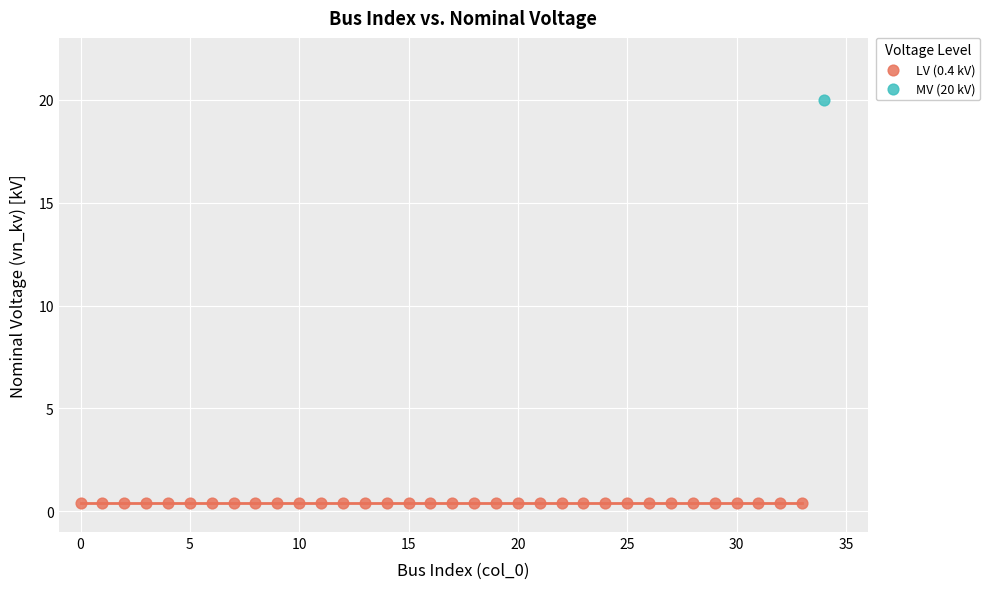

Which series contains the highest Y value?

MV (20 kV)